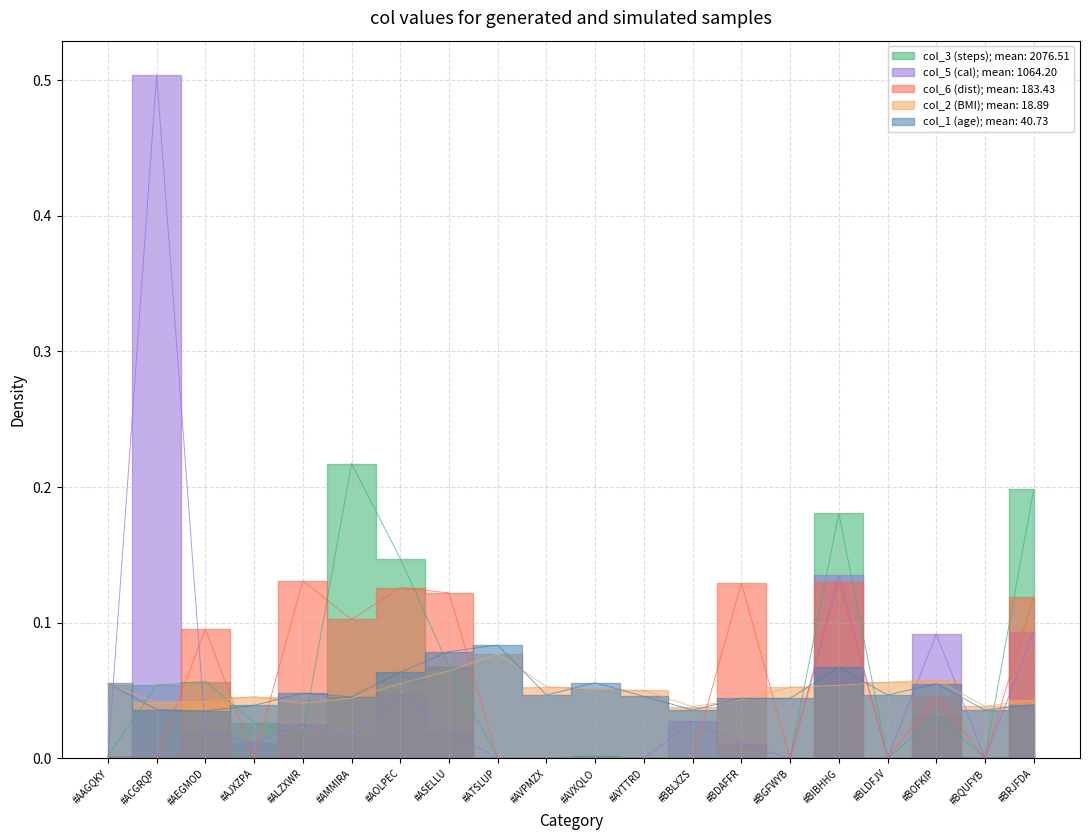

What is the value of the col_2 point at the 1st from the left?

0.1